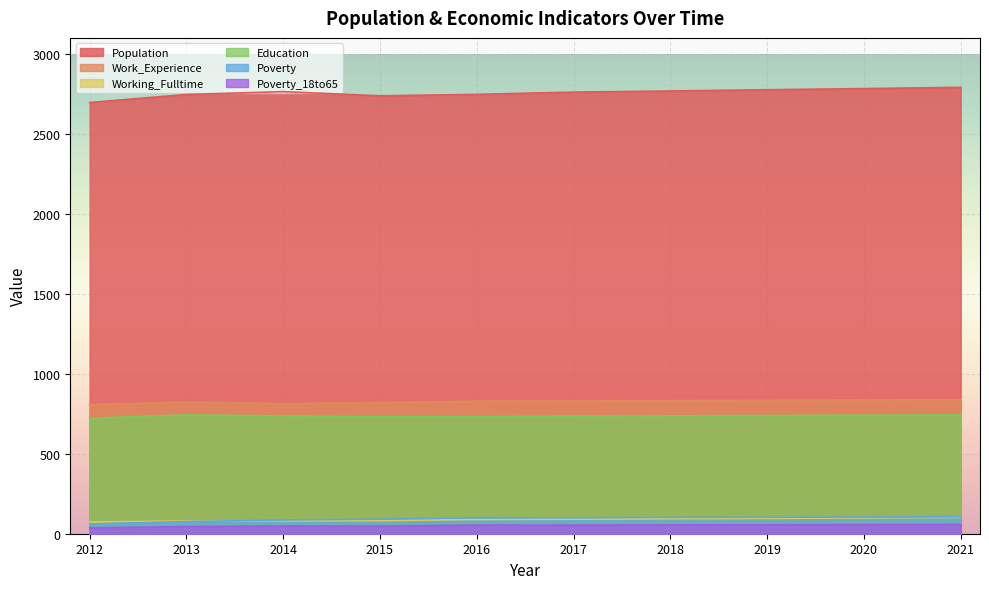

How many lines are shown in the chart?

6